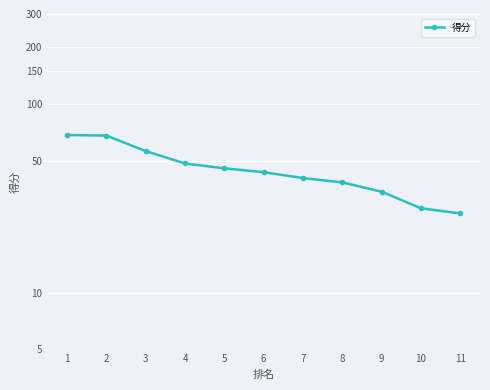

Where does the data first go above 43?

1